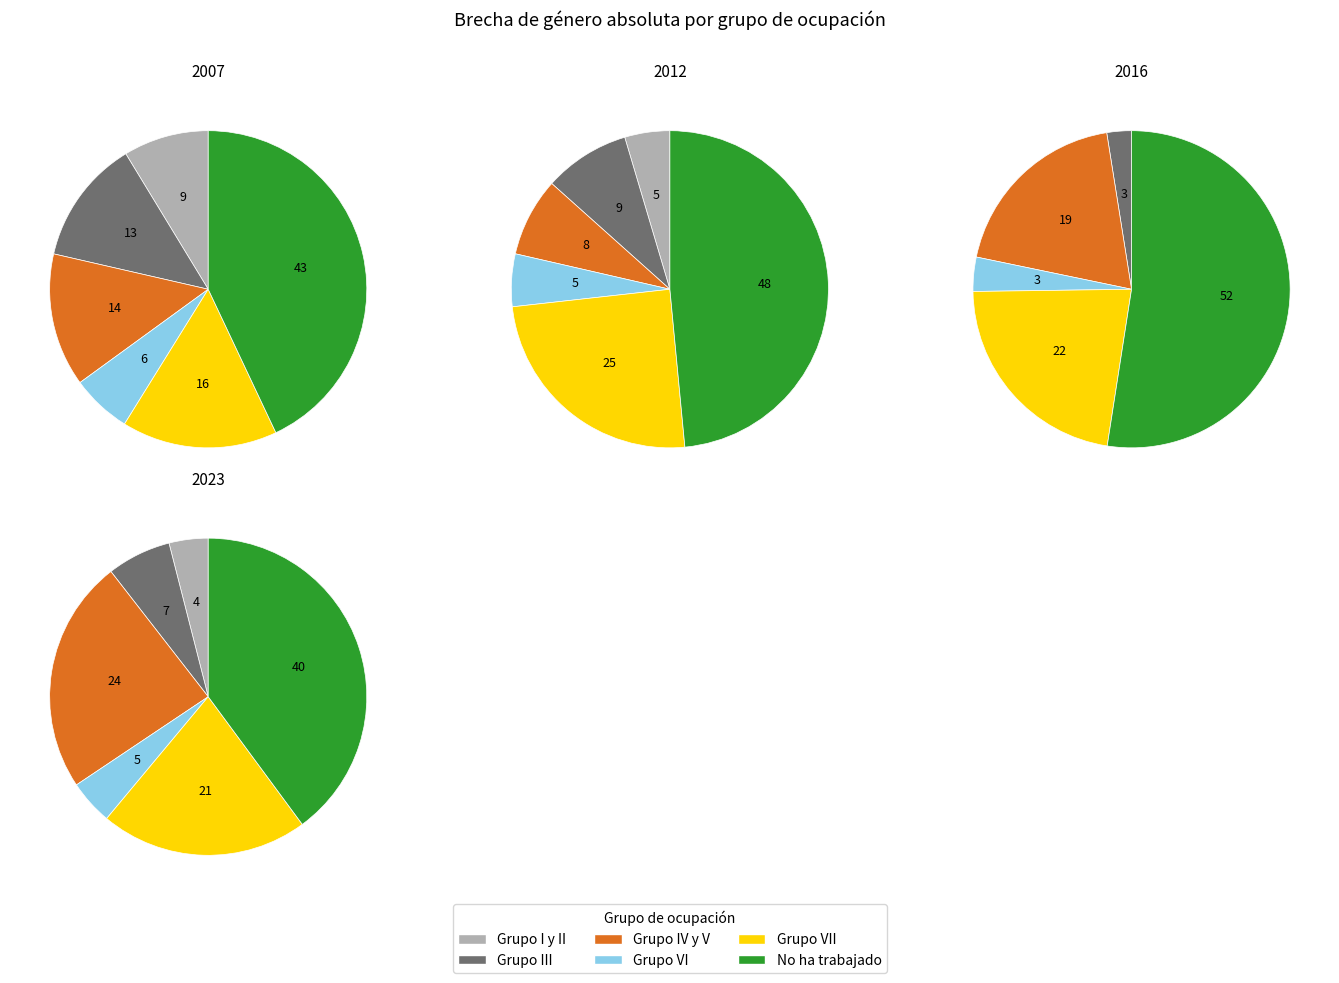

Combined, do Grupo I y II and No ha trabajado account for over 50%?

Yes